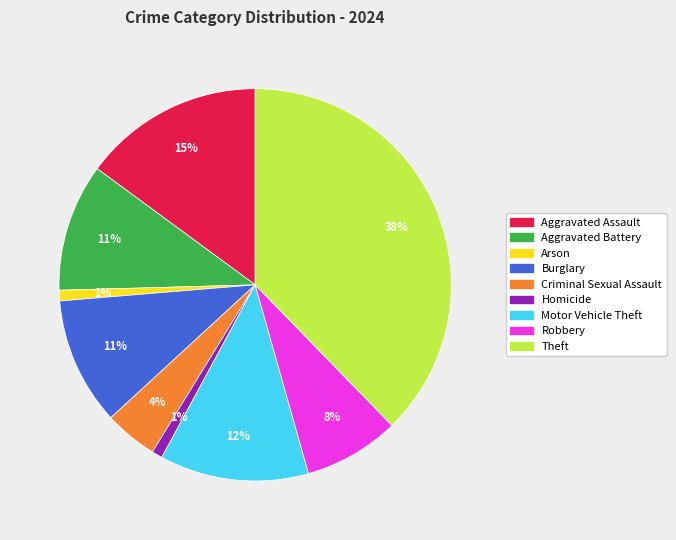

Is there any slice that represents more than half of the pie?

No